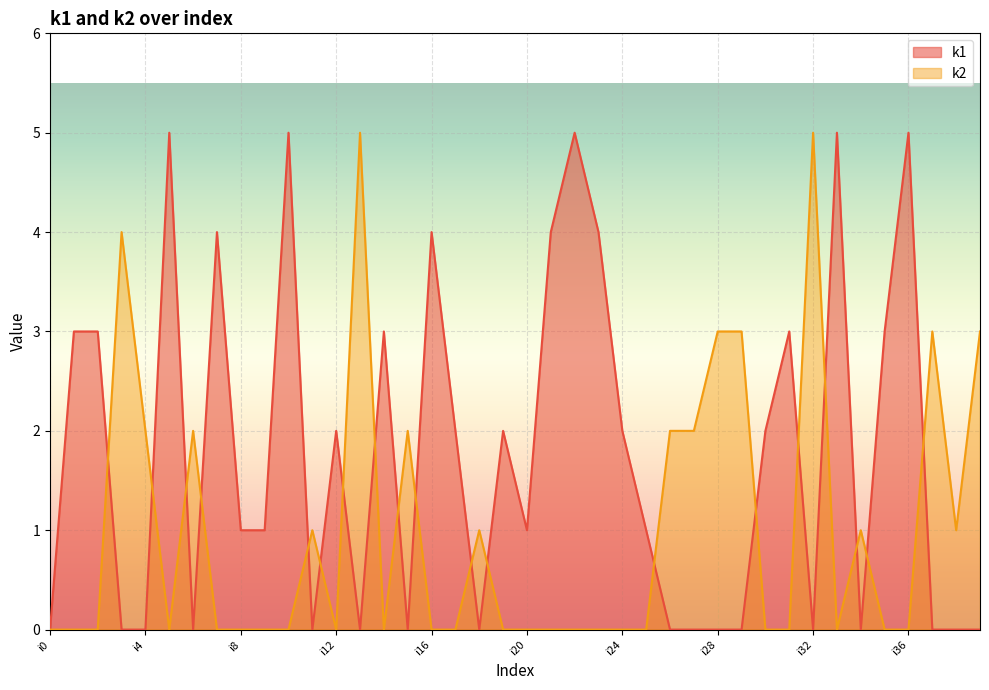

True or false: k2 has a value of 0 at i31.

True